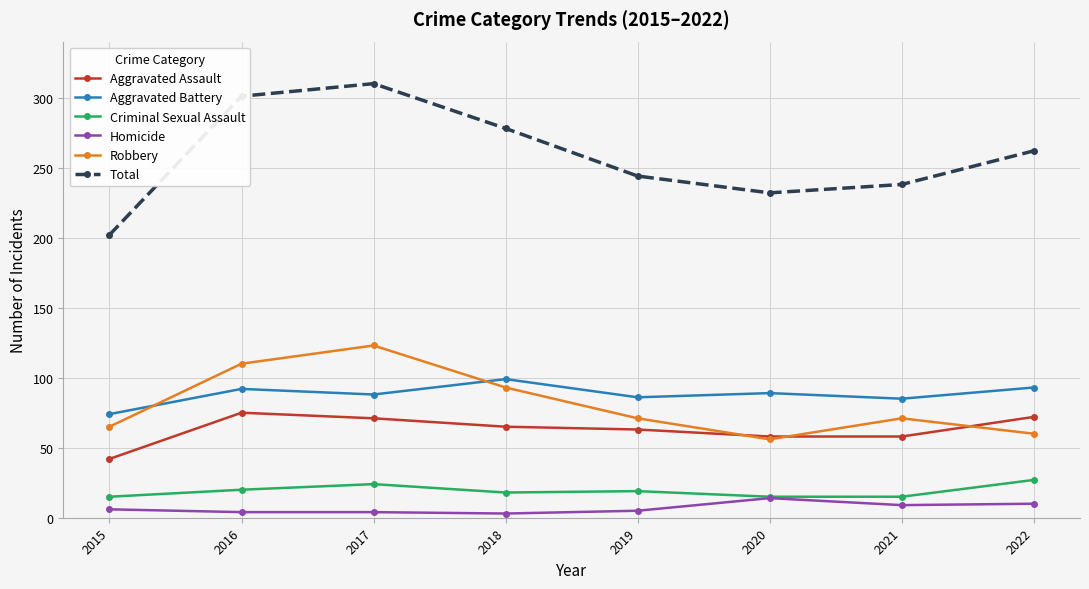

What is the approximate value of Total at 2020?

232